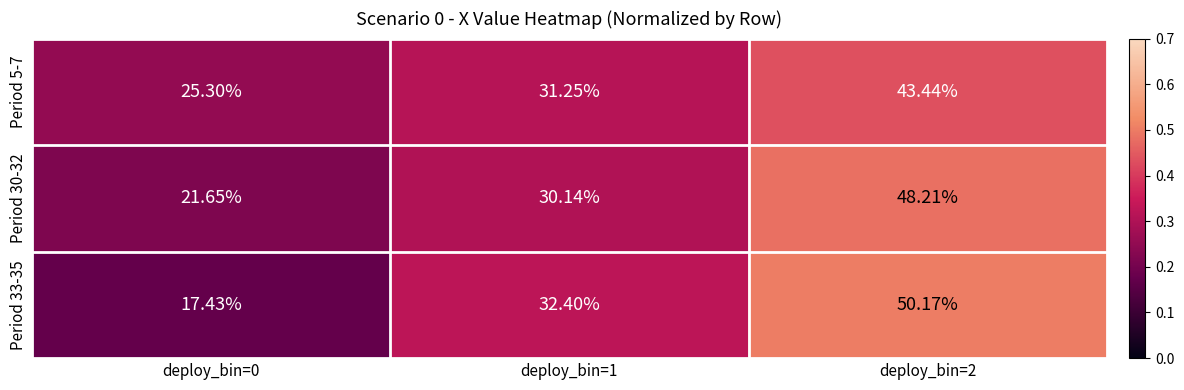

Is the value of Period 33-35 at deploy_bin=2 greater than the value of Period 5-7 at deploy_bin=1?

Yes